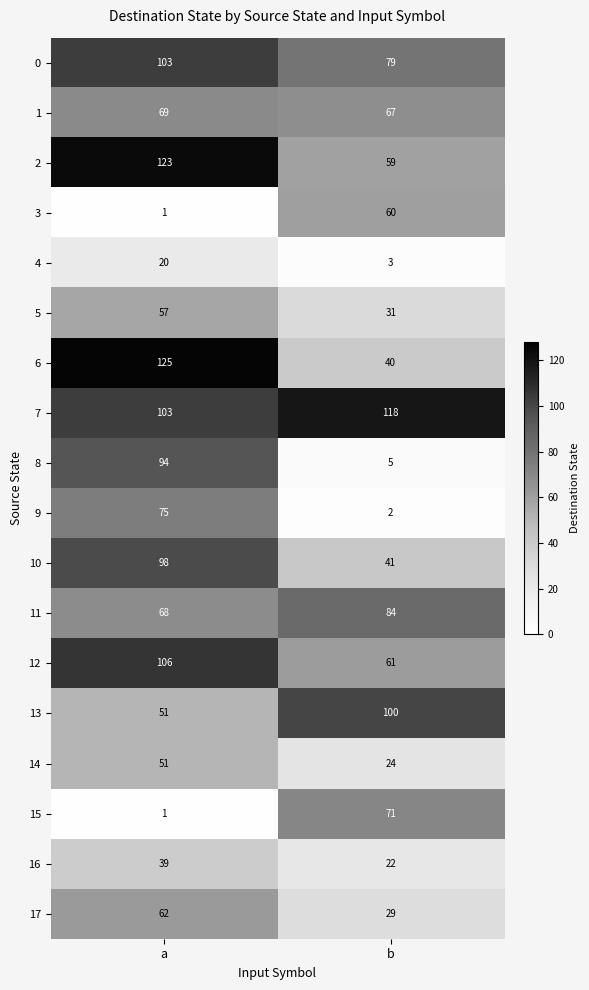

At which category is the sum across all series the highest?

a